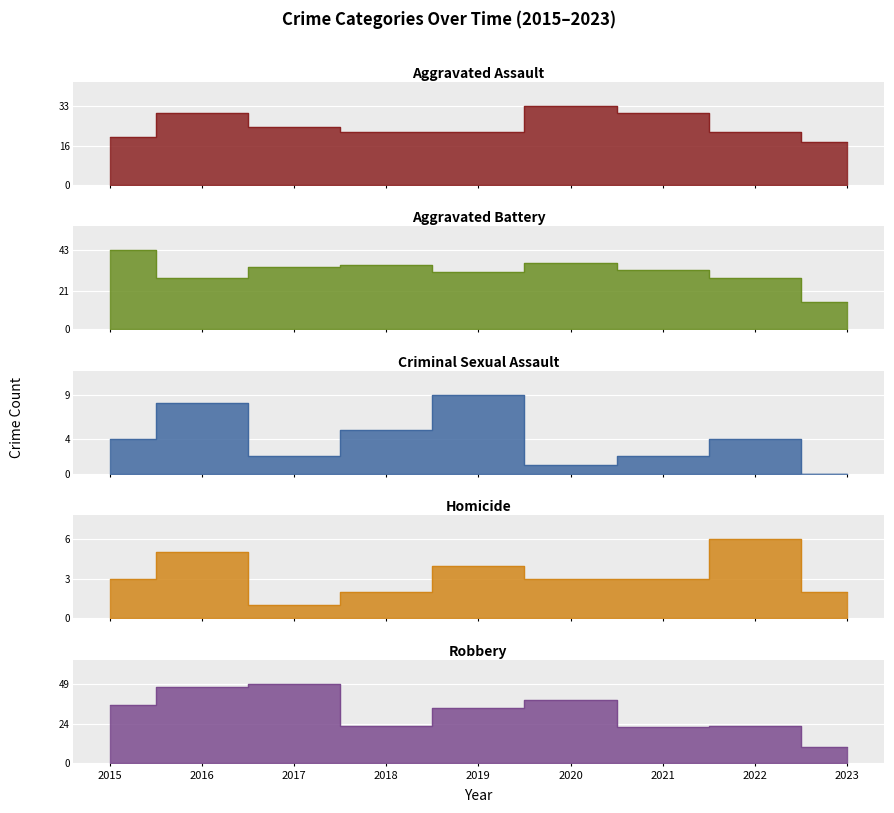

What is the sum of all Robbery values?

283